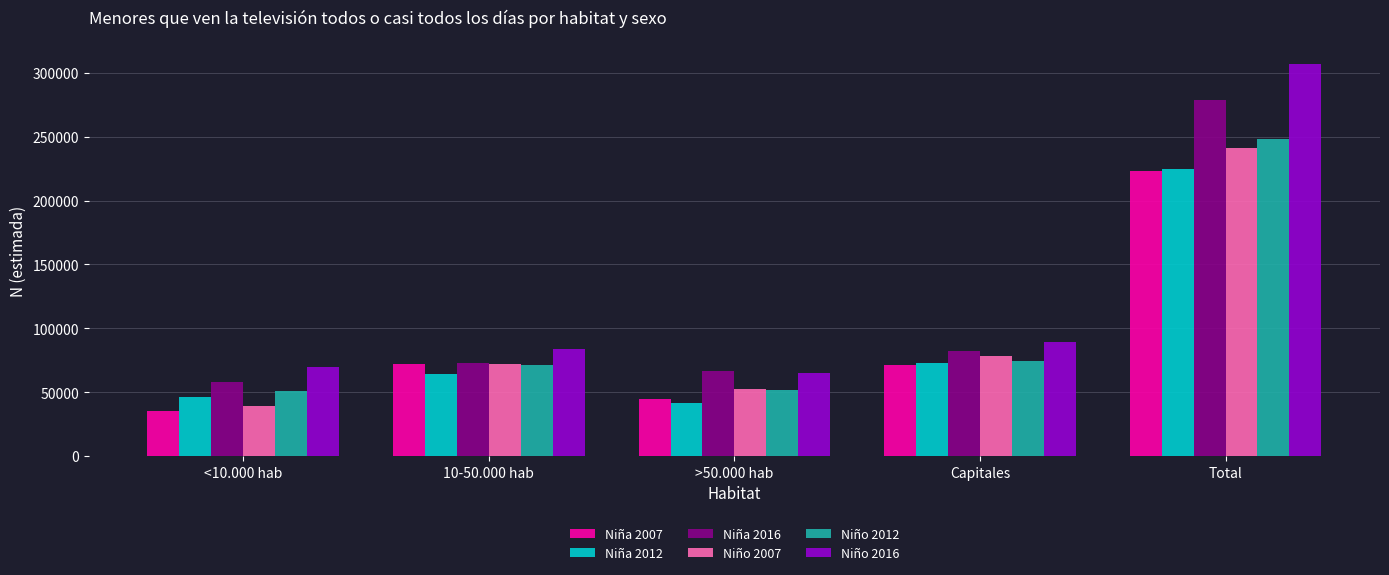

Is it true that Niño 2012 equals 50646 at <10.000 hab?

True